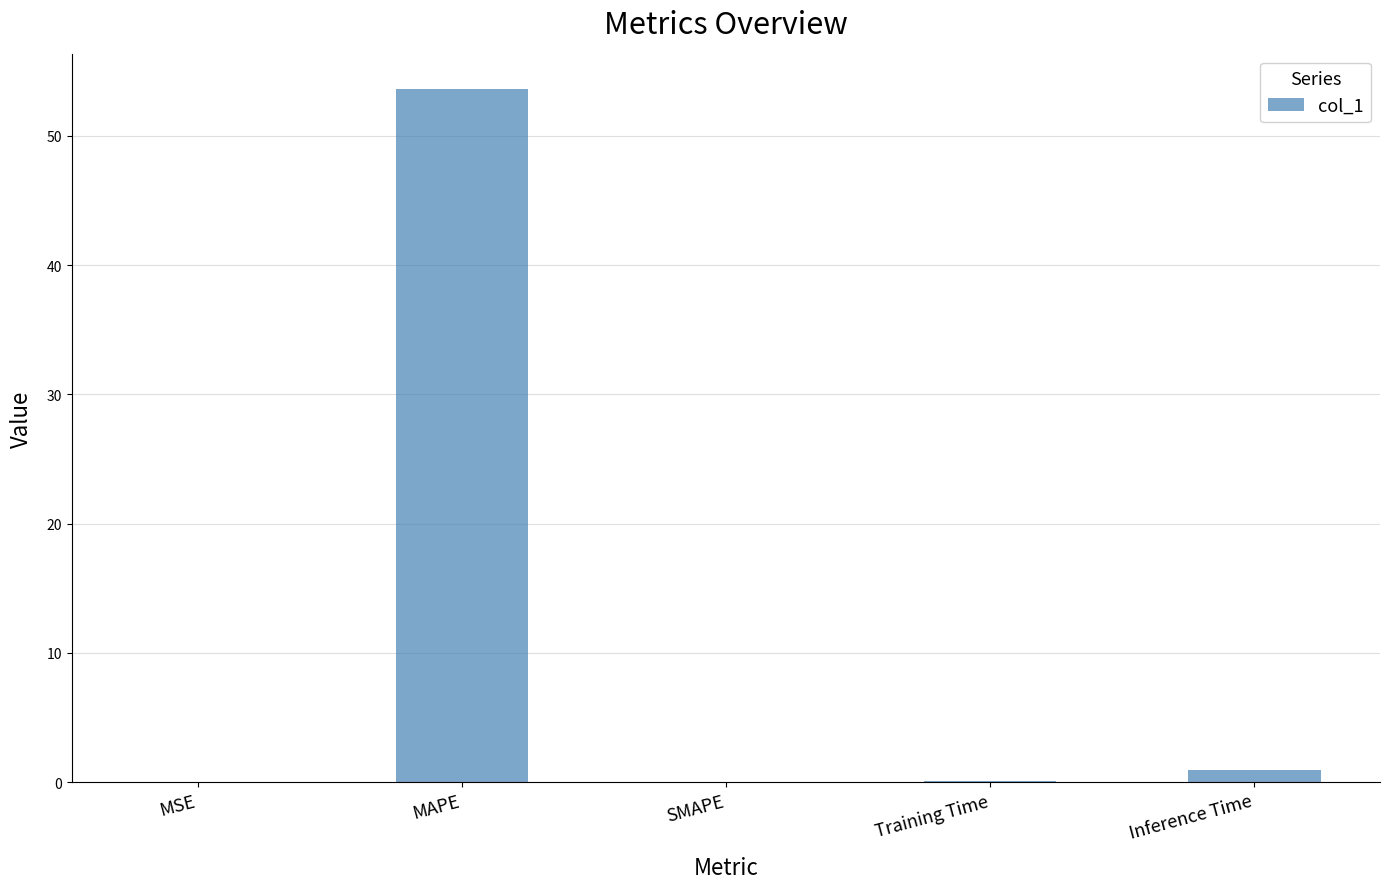

How many categories are shown in the chart?

5